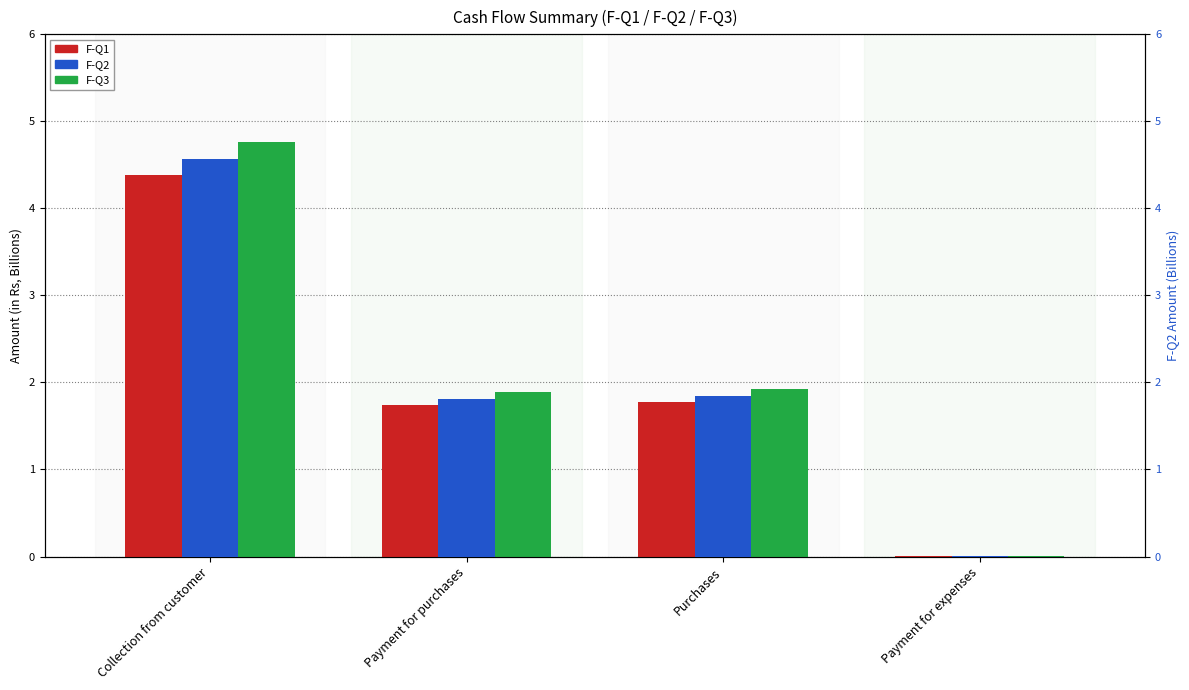

Which series has the largest total across all categories?

F-Q3